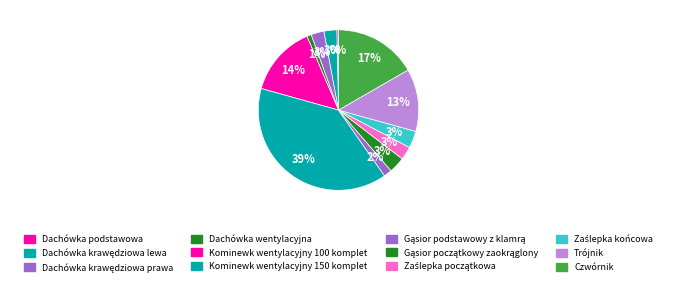

How many slices are in this pie chart?

12